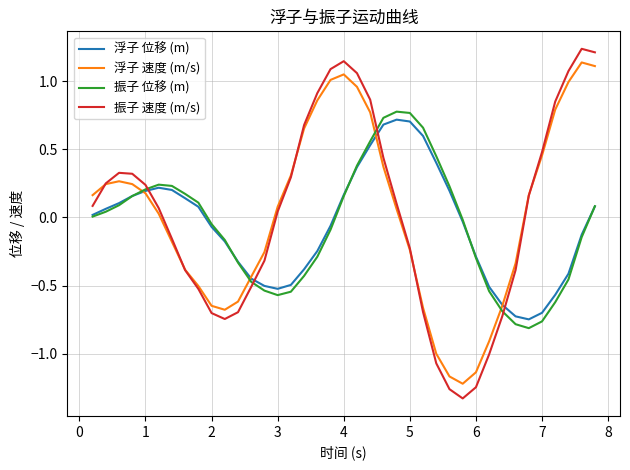

How many times do 浮子 速度 (m/s) and 振子 位移 (m) cross each other?

4